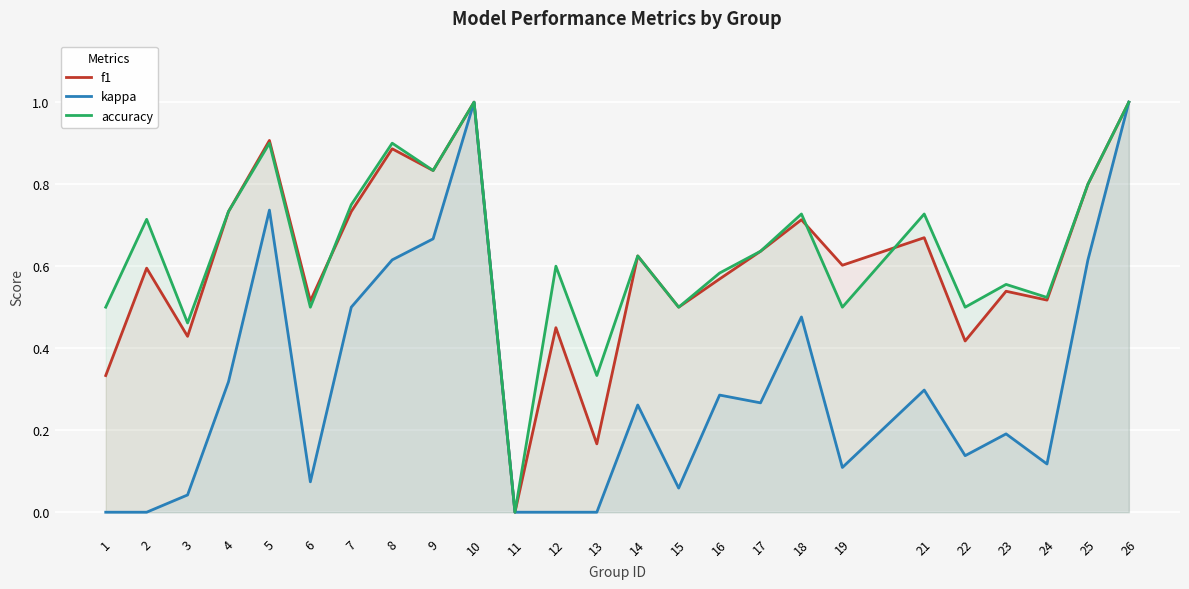

The f1 series shows 0.7 at 18. True or false?

True